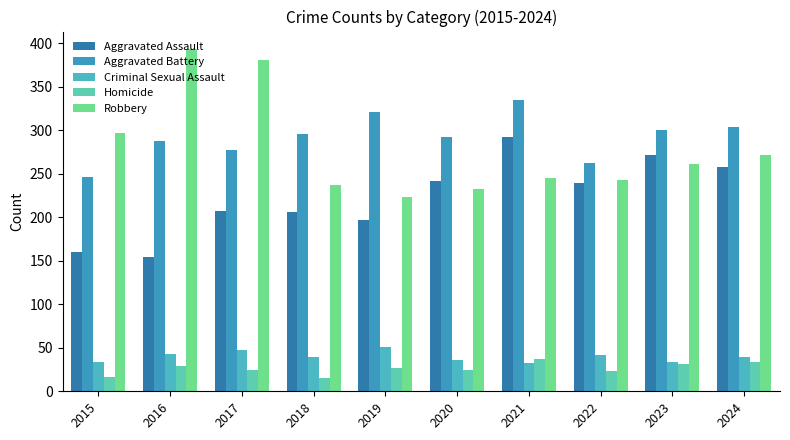

True or false: Aggravated Battery has a value of 468 at 2023.

False